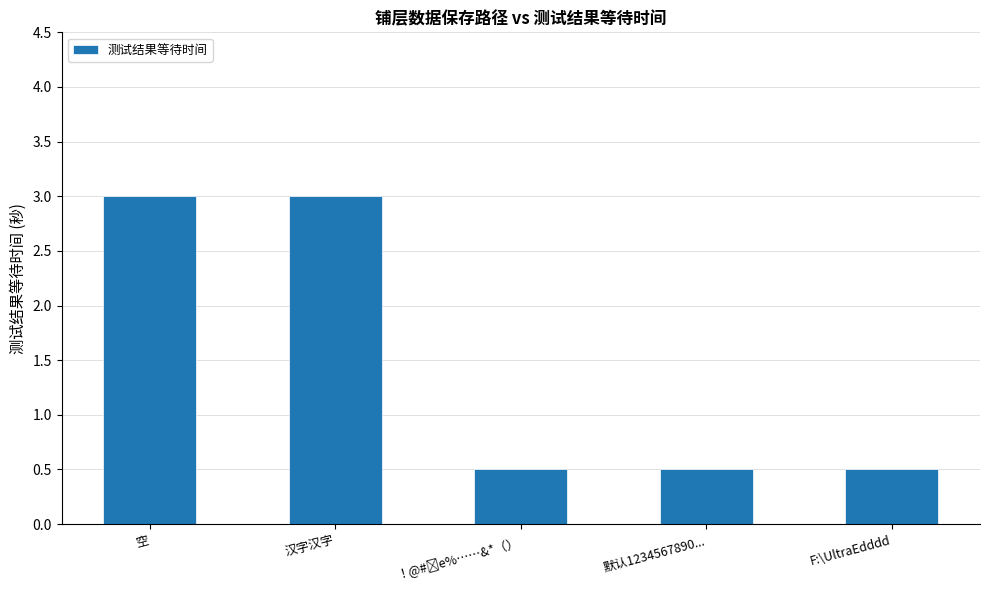

Count the values in the range 0 to 3.

5